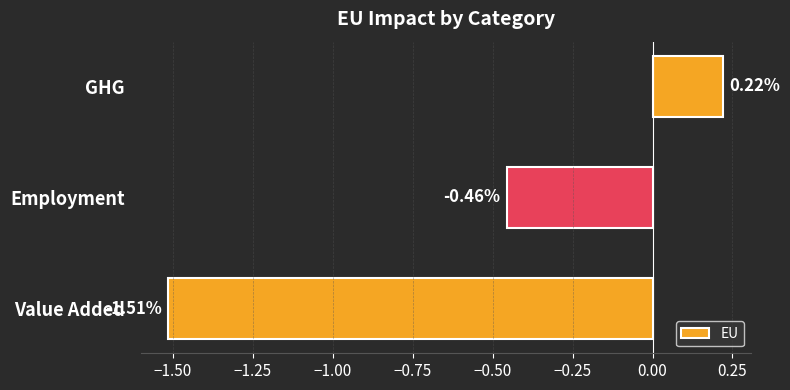

At which label is the value closest to 0?

GHG